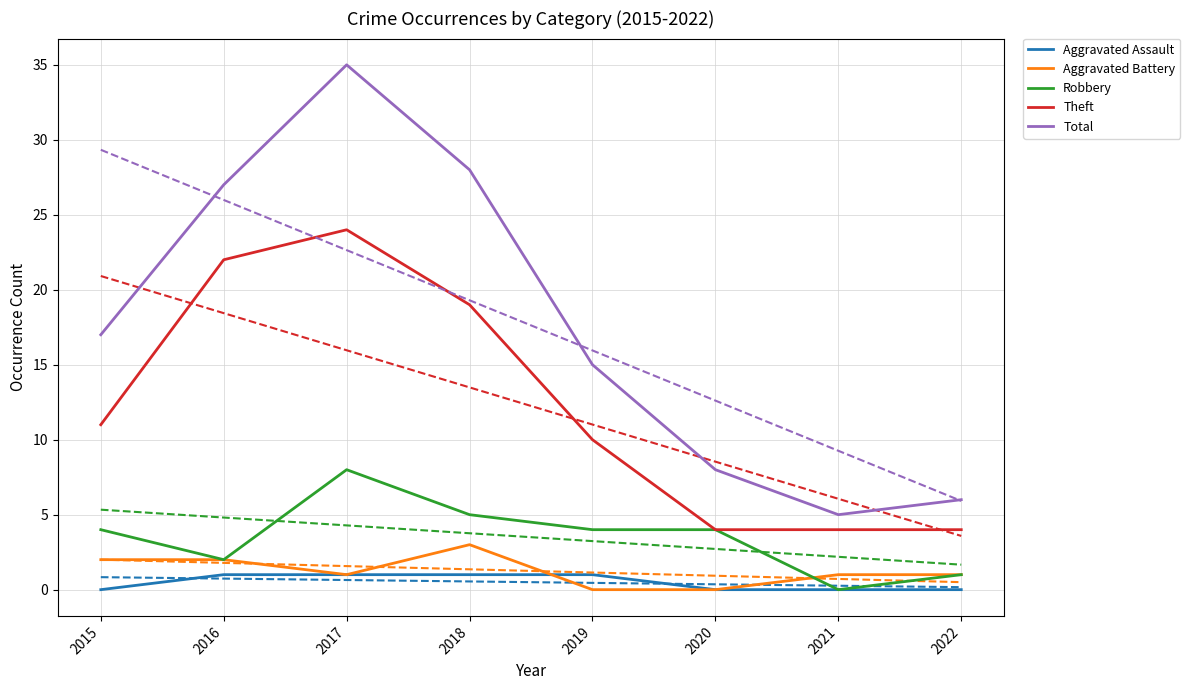

What is the approximate value of Aggravated Assault at 2017?

1